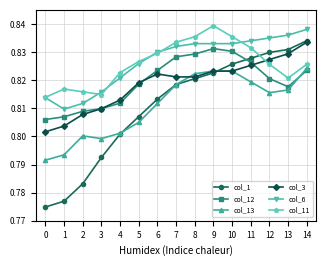

Where is the first local minimum for col_11?

3